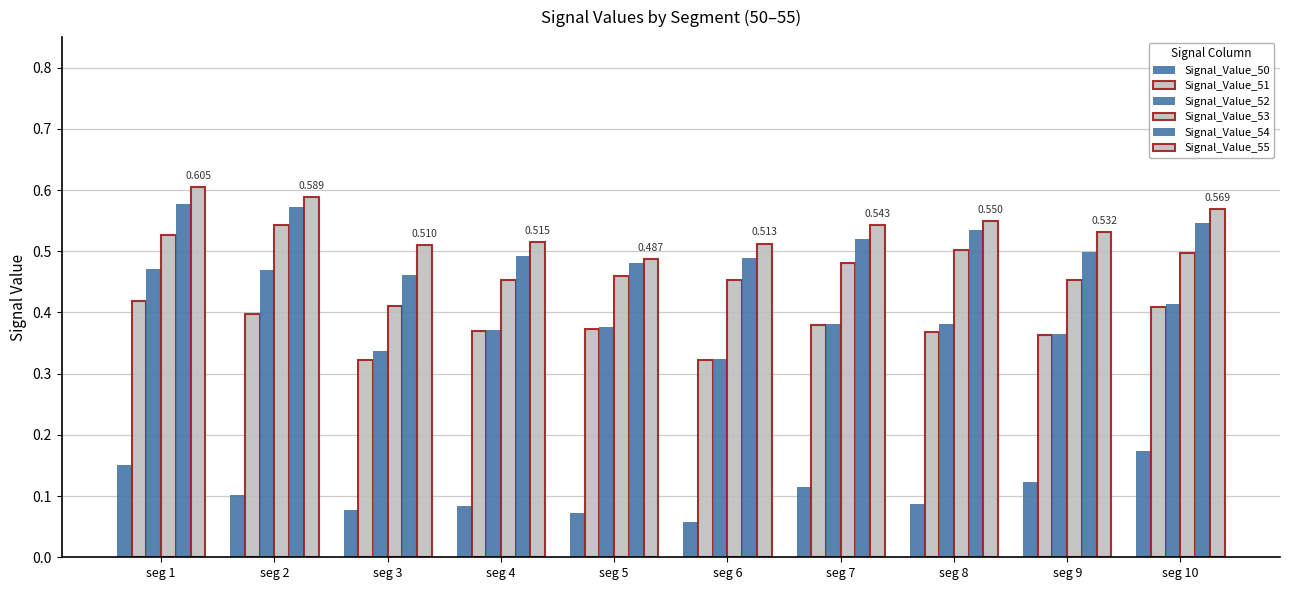

Does the chart contain stacked bars?

No